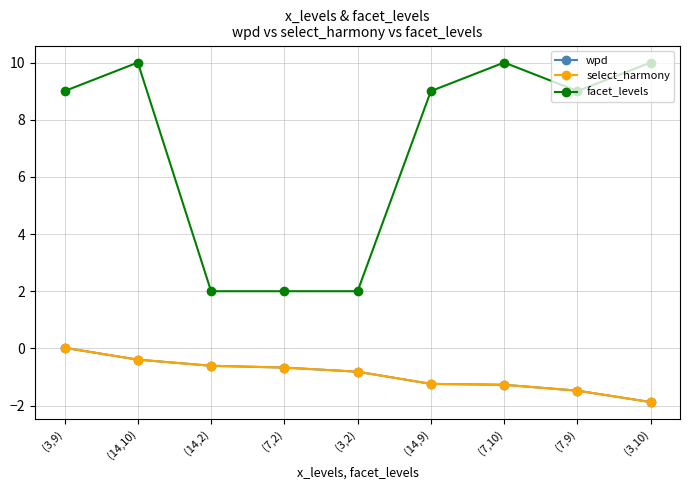

What is the value of the facet_levels point at the 1st from the left?

9.0